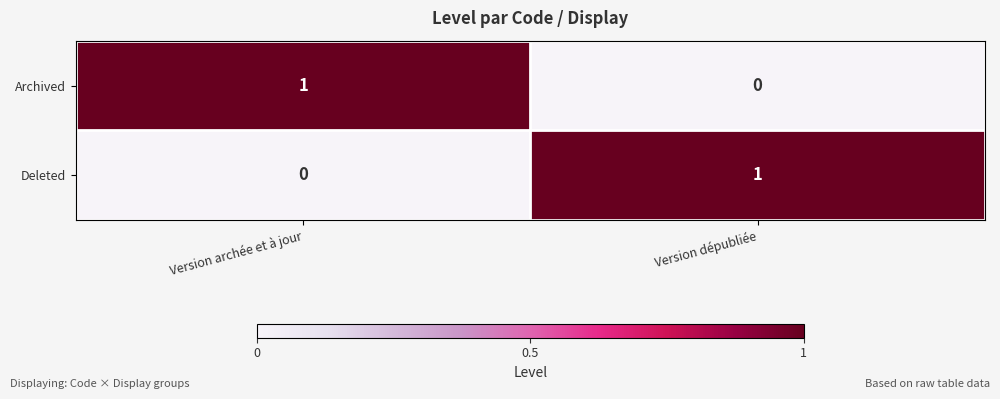

Reading left to right, what are all the values shown in this chart?

Archived: Version archée et à jour=1	Version dépubliée=0
Deleted: Version archée et à jour=0	Version dépubliée=1